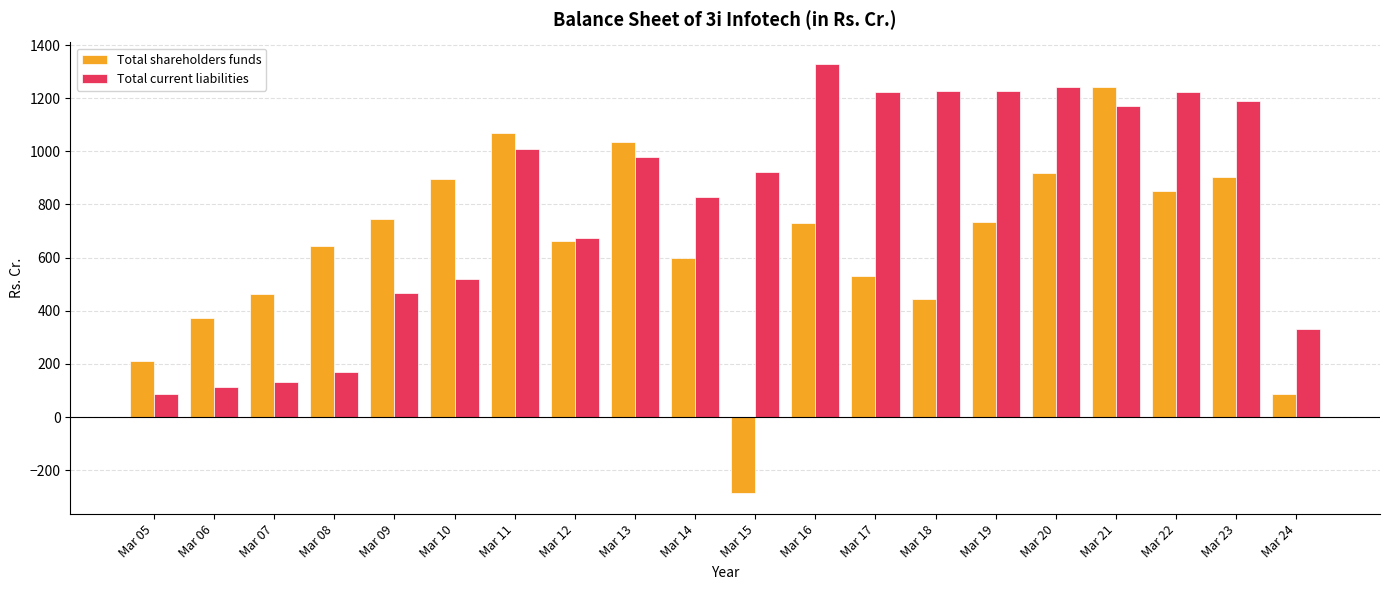

What are all the series names shown in the legend?

Total shareholders funds, Total current liabilities